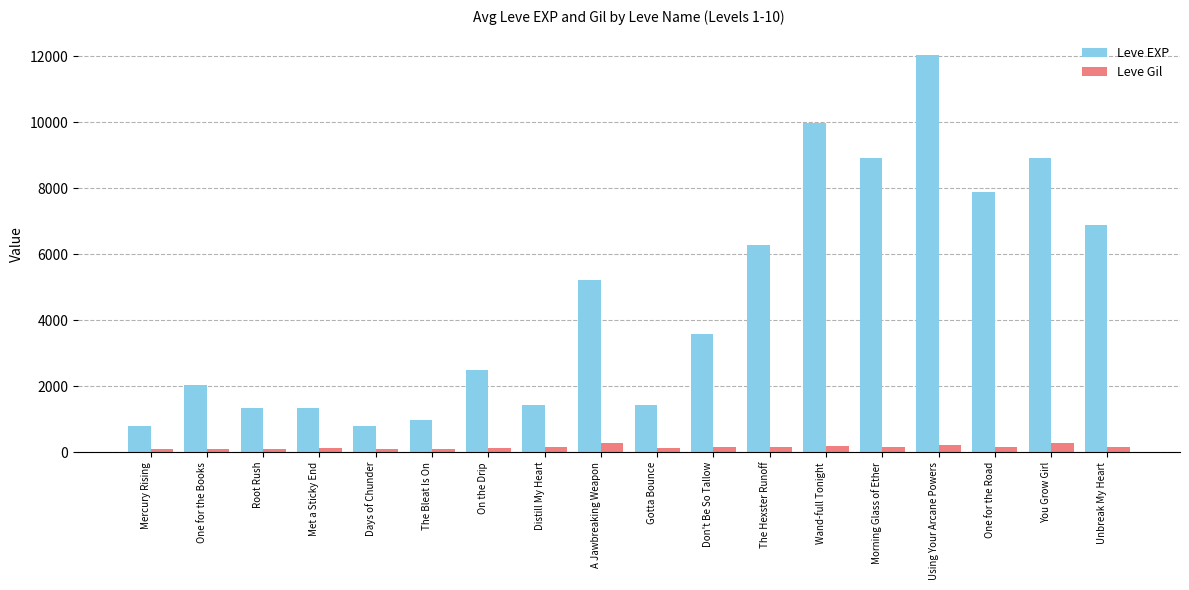

How many series are shown in this chart?

2